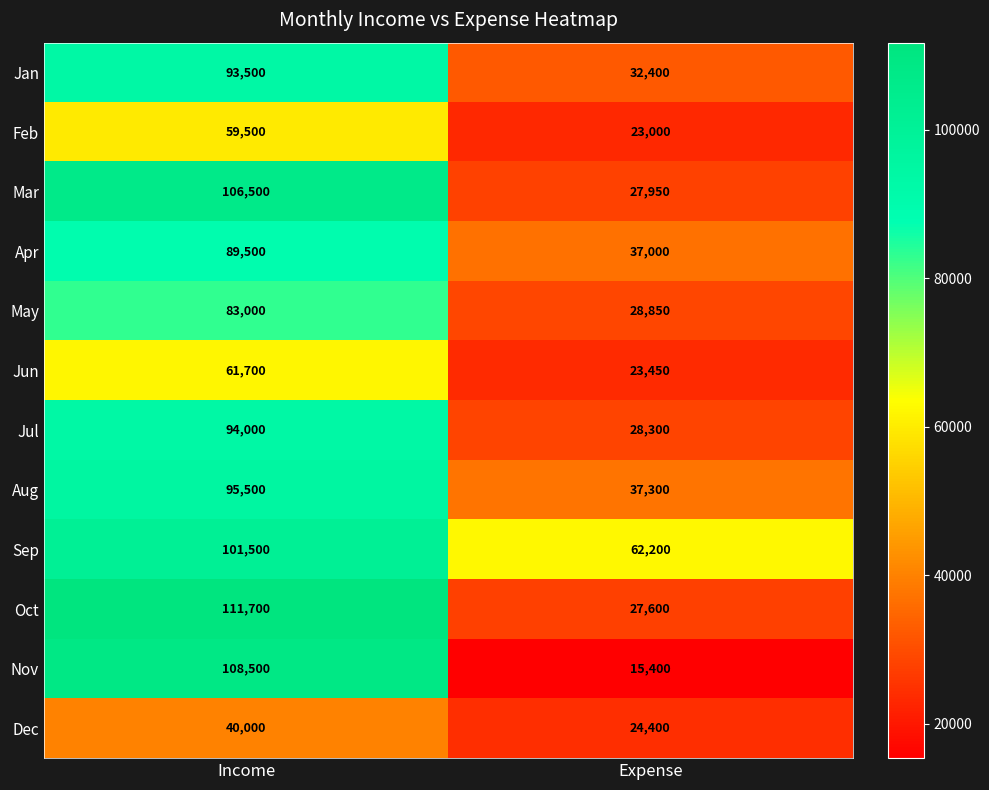

At Expense, list the series in order from smallest to largest.

Nov, Feb, Jun, Dec, Oct, Mar, Jul, May, Jan, Apr, Aug, Sep